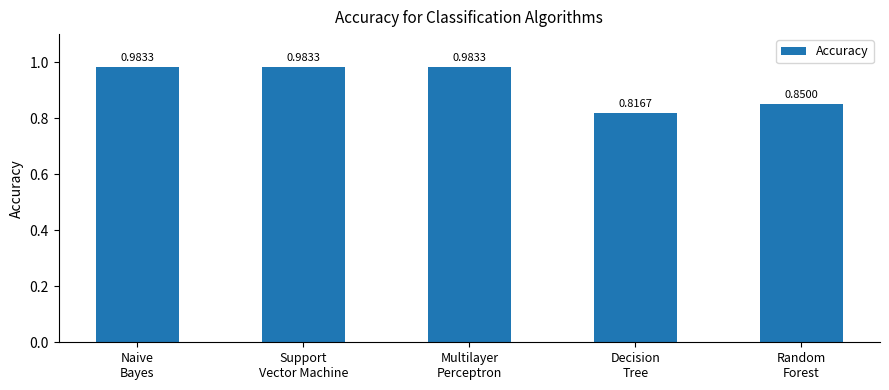

The chart shows a value of 0.5 at Support
Vector Machine. True or false?

False